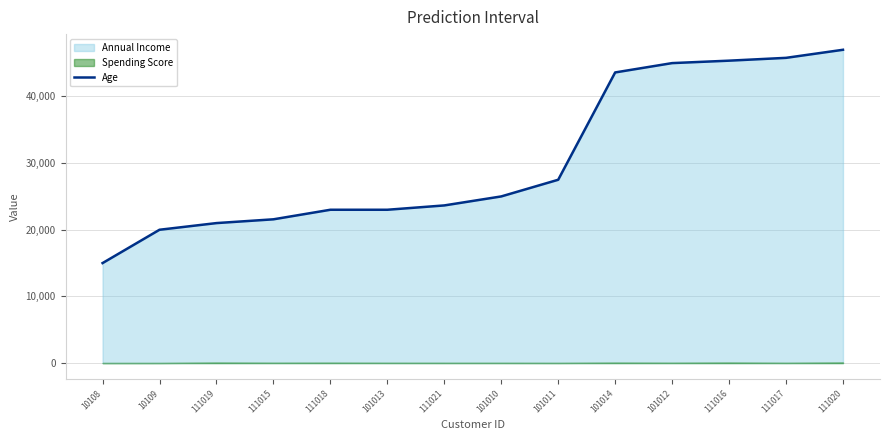

What is the average value?

30462